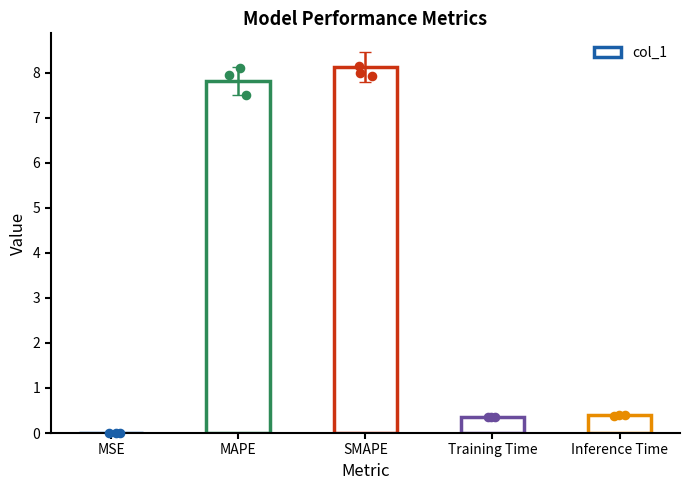

What is the change in value from MAPE to Inference Time?

-7.4